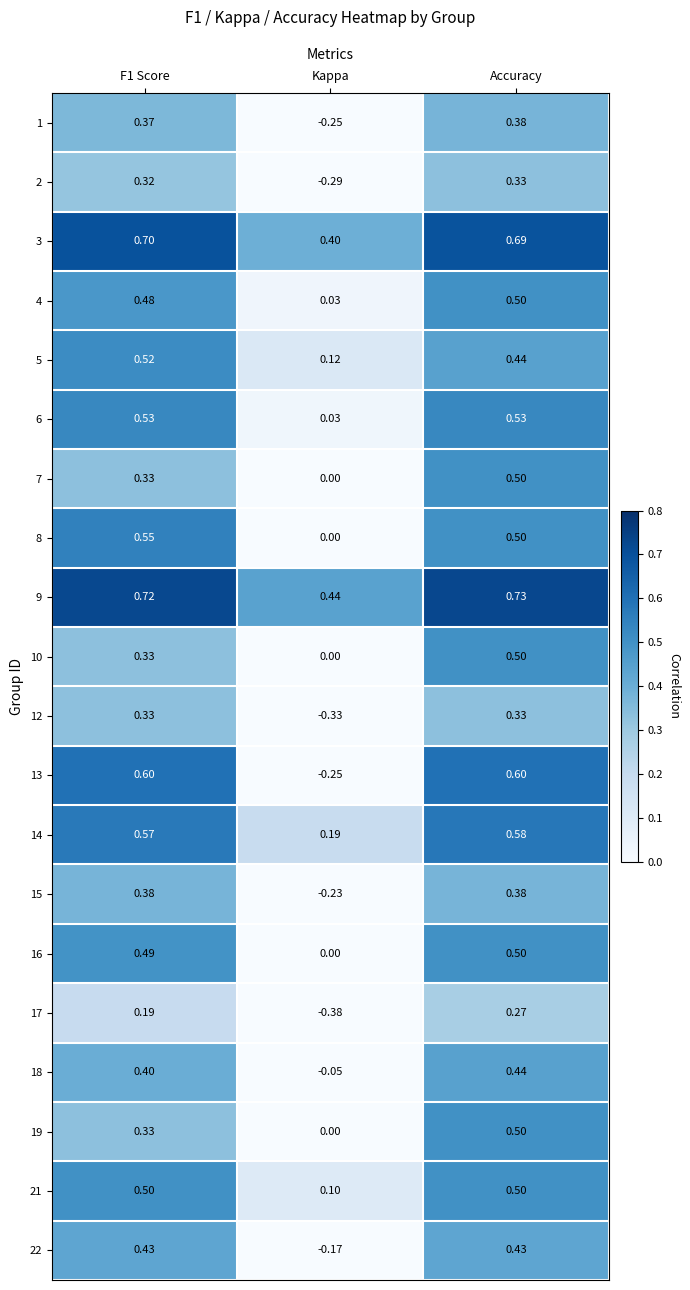

At which category is the sum across all series the highest?

Accuracy